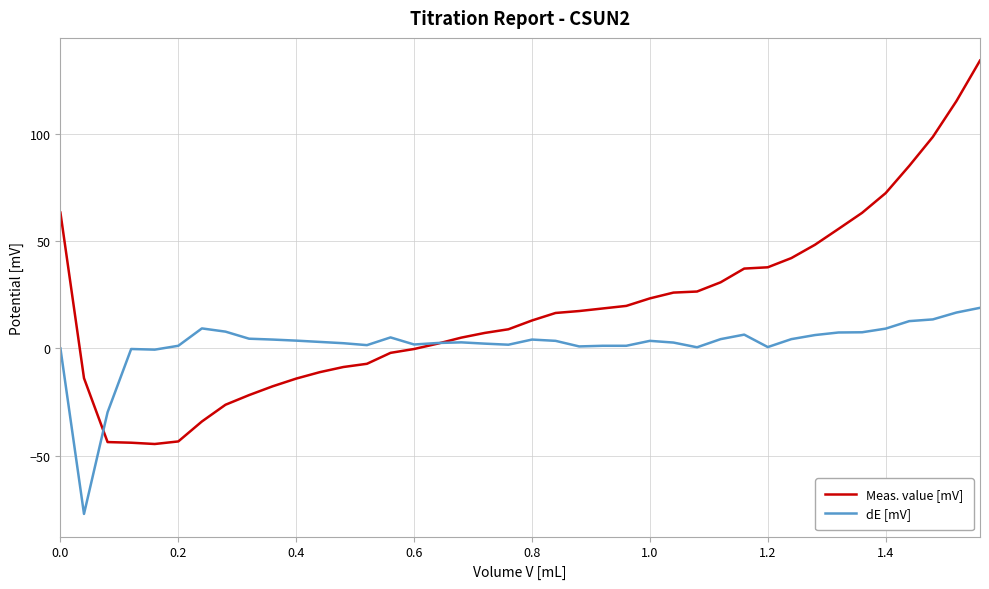

What is the difference between the maximum and second lowest values in the Meas. value [mV] series?

178.2